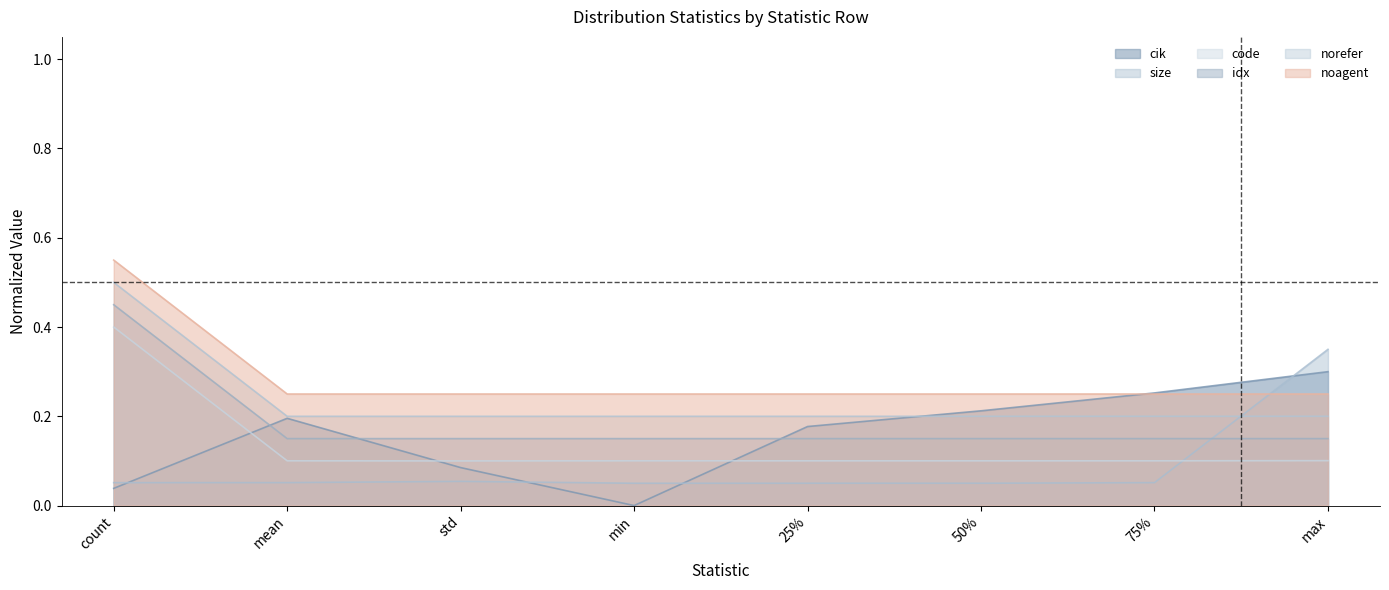

What is the approximate value of idx at min?

0.2